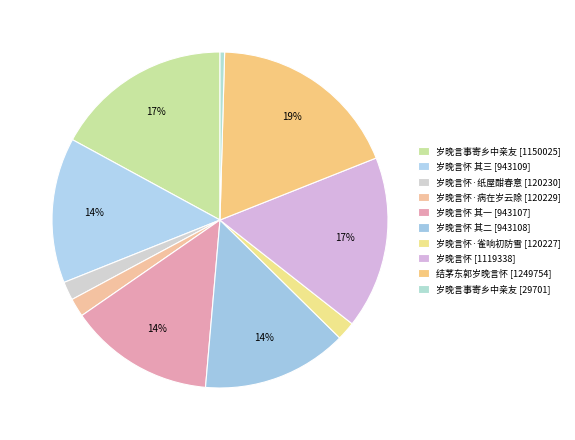

How many segments does this pie chart have?

10